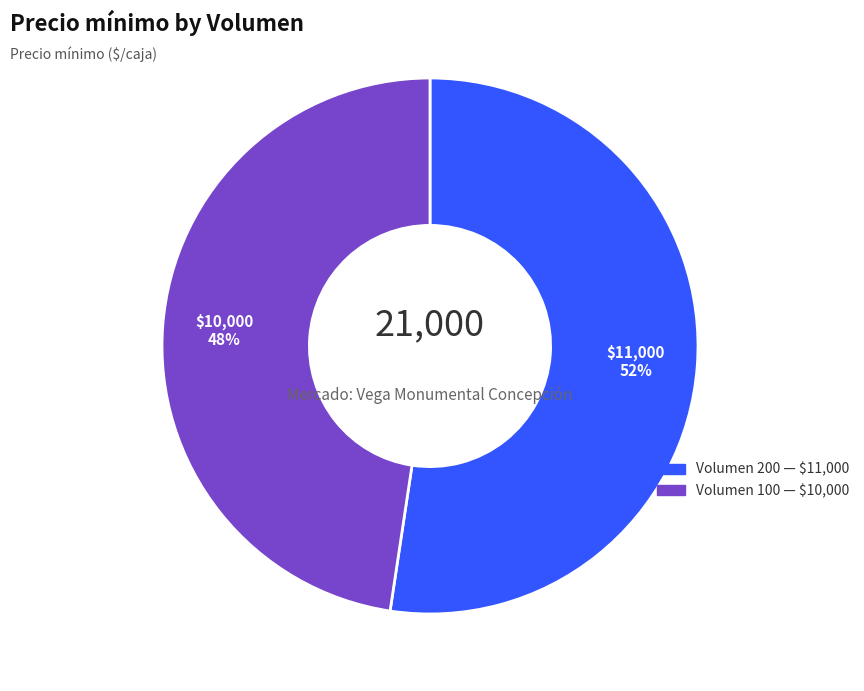

Is there a majority slice in this chart?

Yes